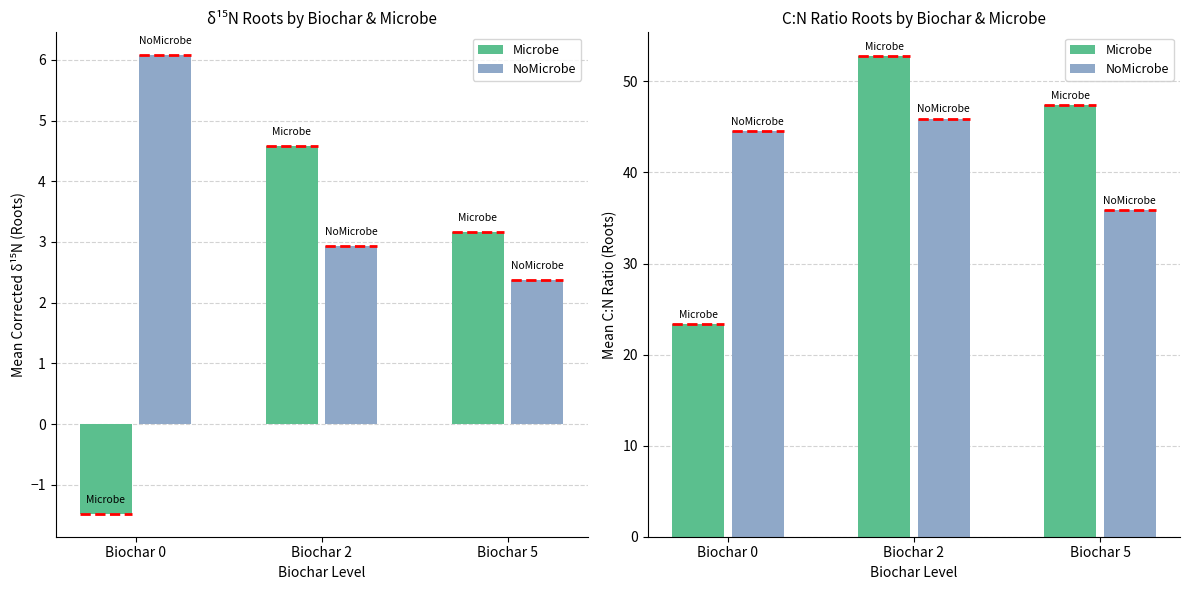

Between Biochar 5 and Biochar 0, which is larger?

Biochar 5